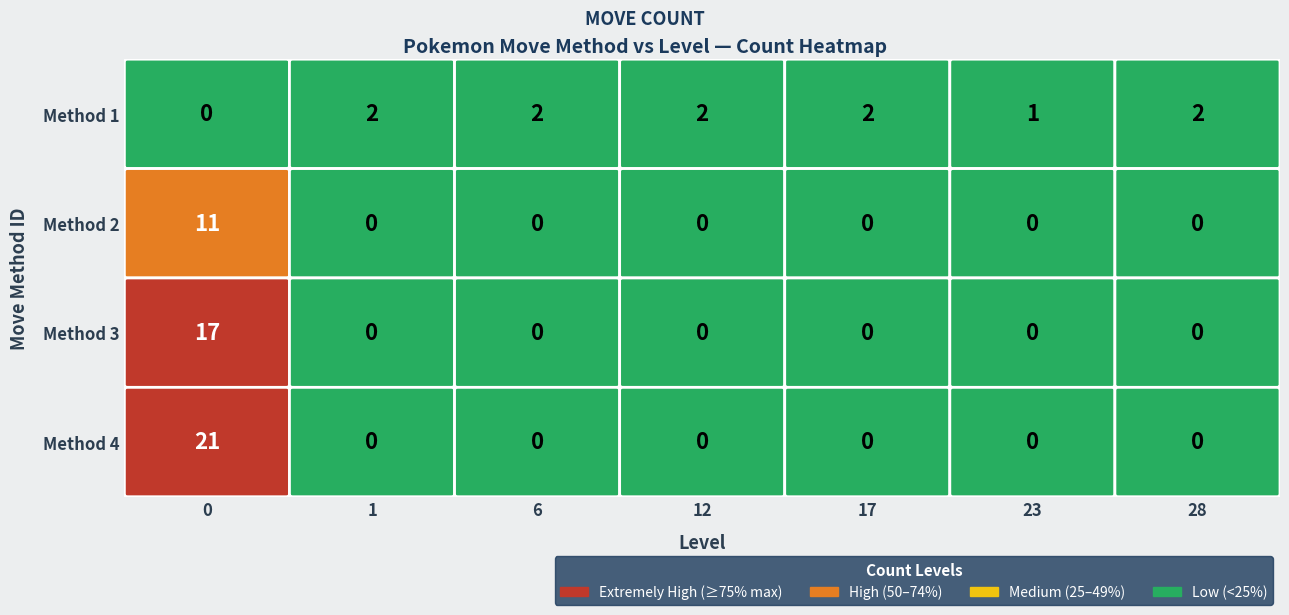

Is the value of 2 at 3 greater than the value of 1 at 4?

No